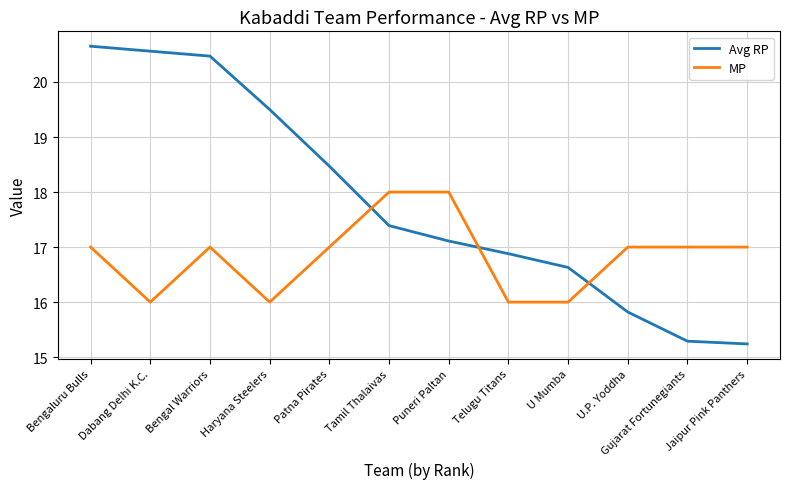

Which series ends up on top after the final intersection of Avg RP and MP?

MP